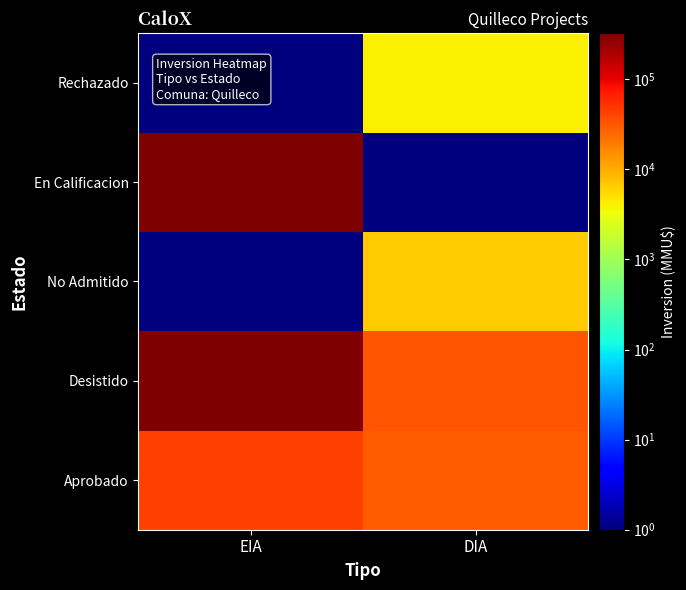

Count the number of categories in the chart.

2